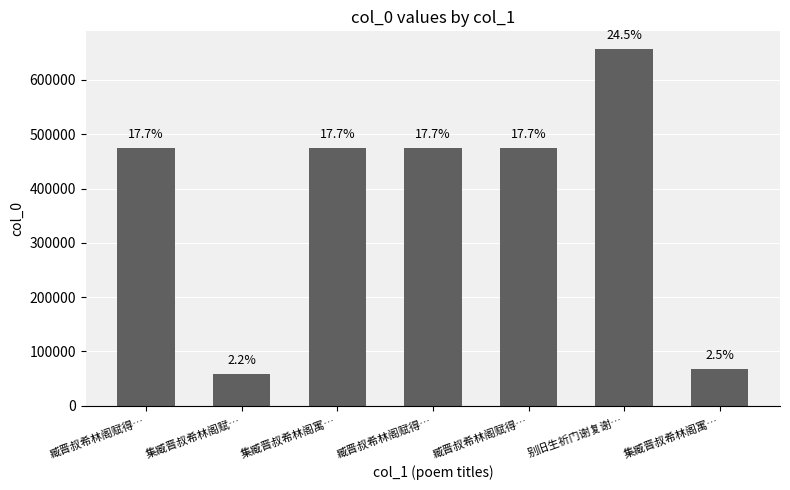

Read the value at 集臧晋叔希林阁寓….

474037